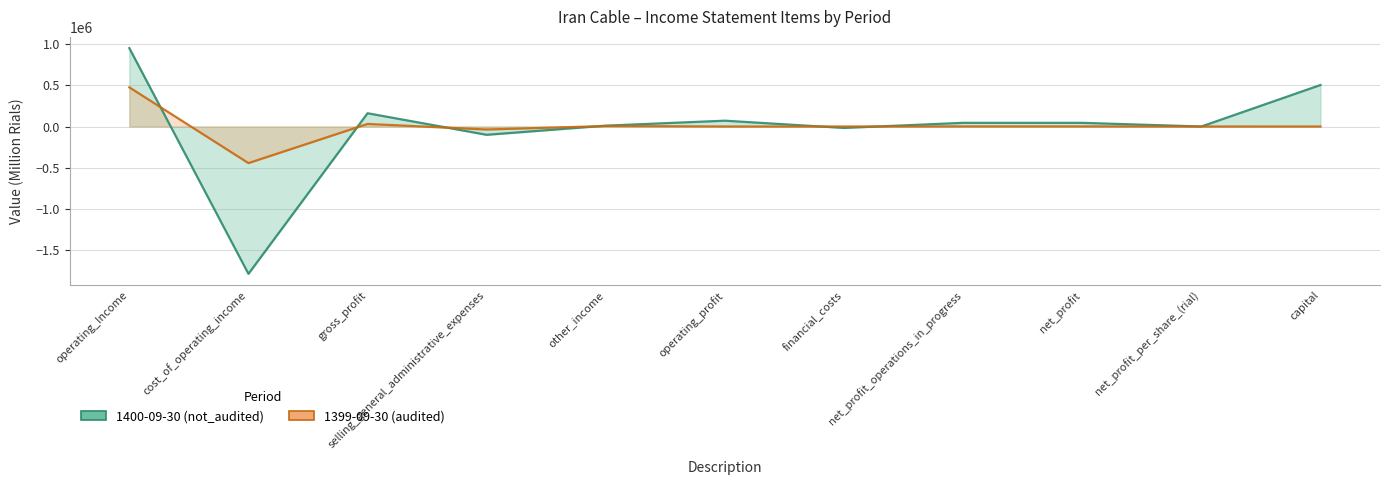

How many series are shown in this chart?

2